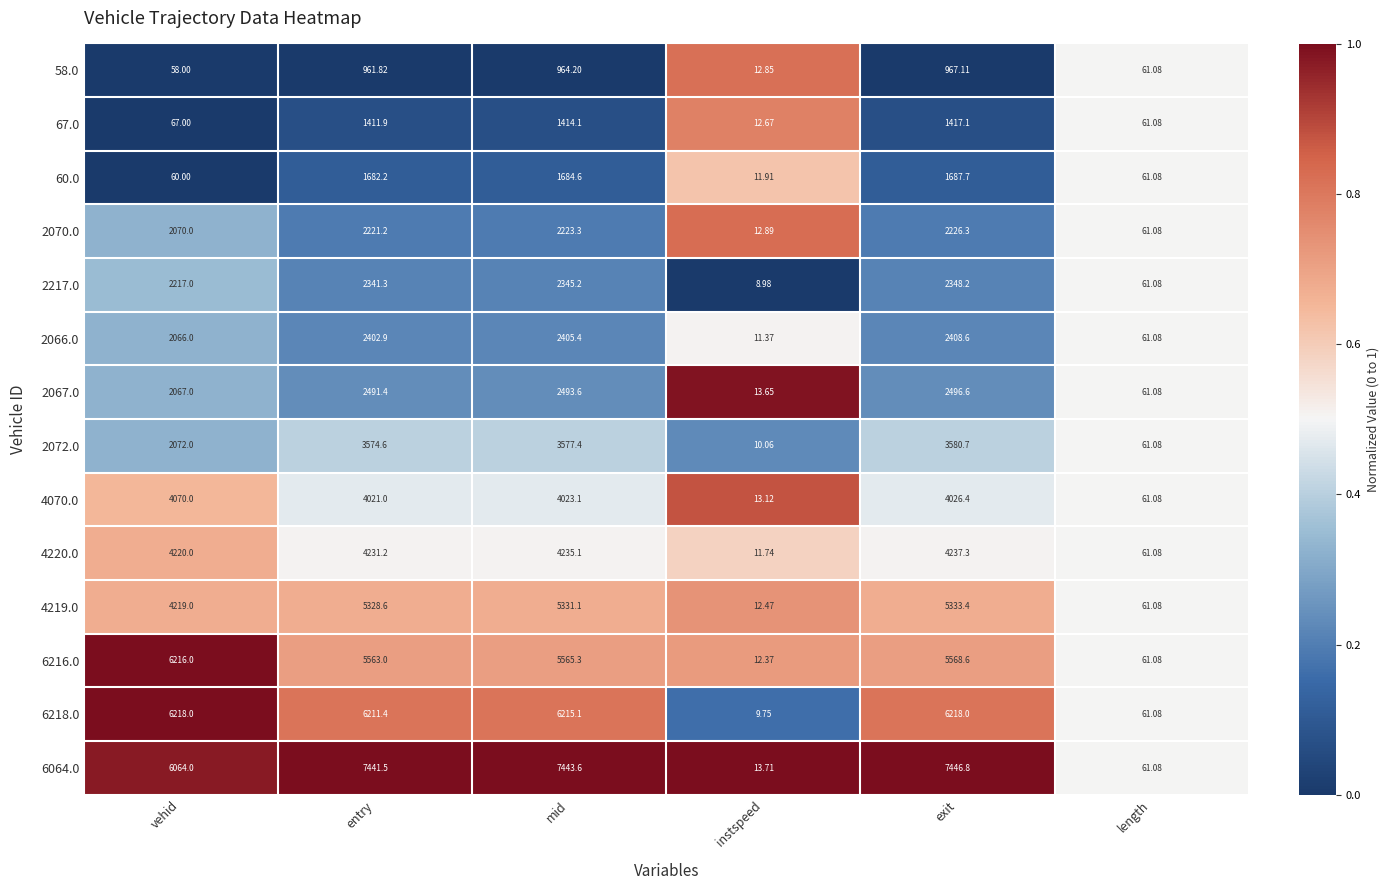

What is the difference between the highest and lowest values at instspeed?

4.7